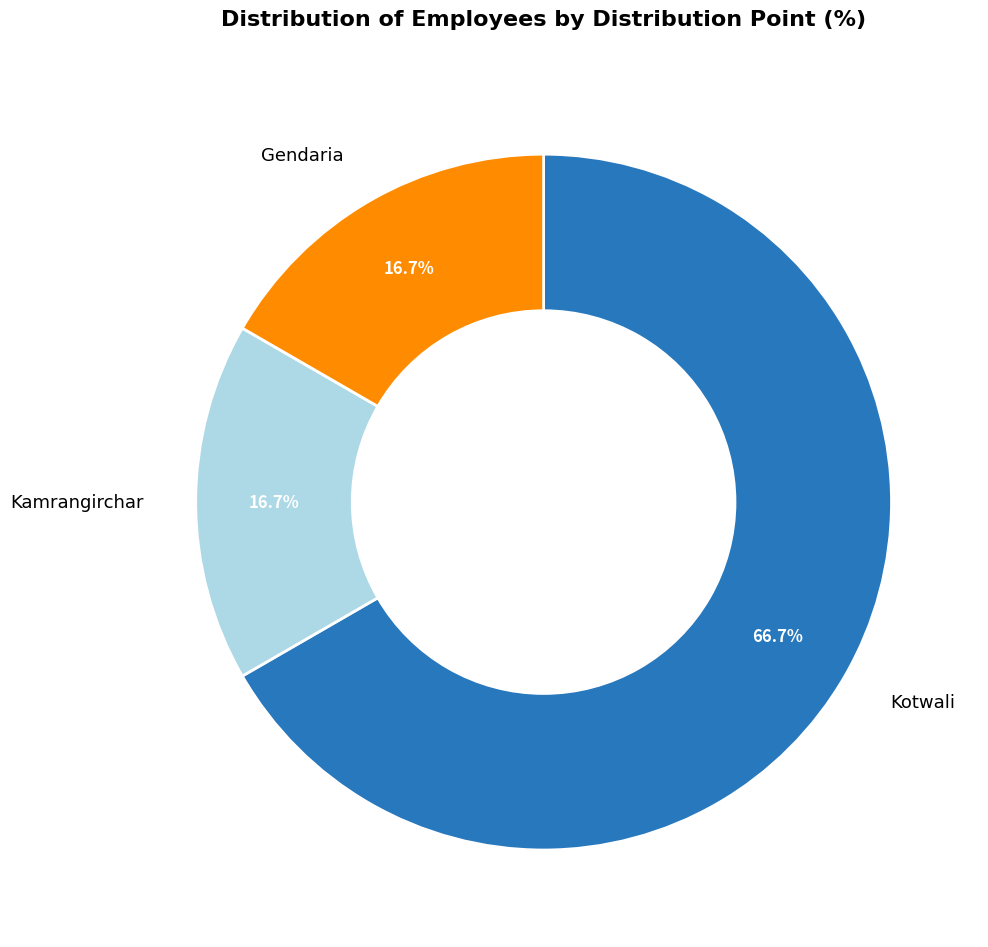

What is the total percentage of Gendaria and Kotwali?

83.3%